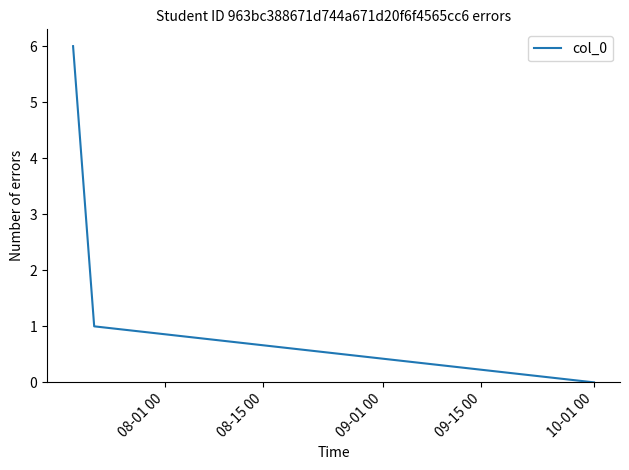

What is the greatest value displayed?

6